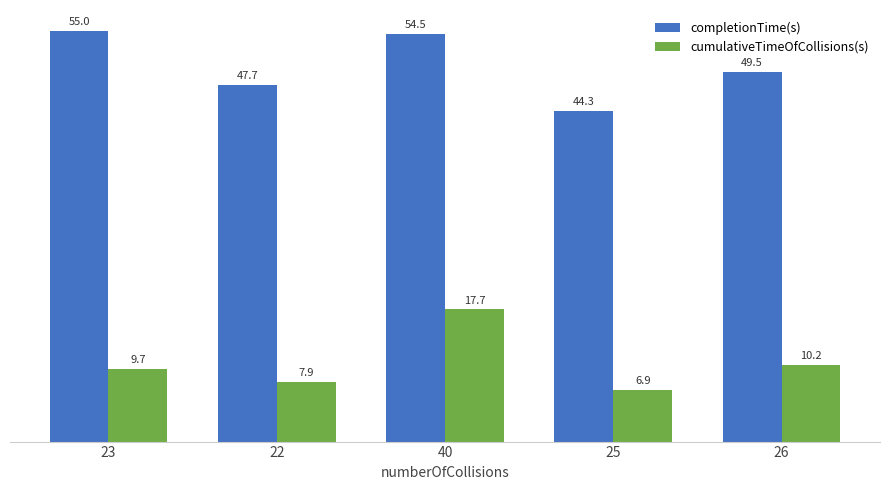

What is the minimum value shown in the chart?

6.9